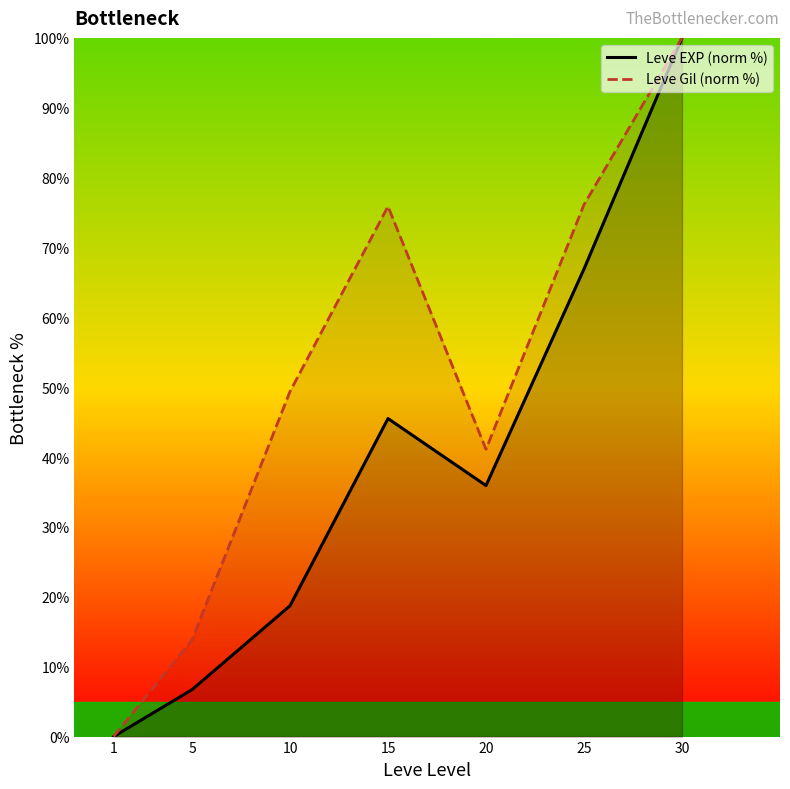

The value of Leve EXP (norm %) at 30 is 100.0. True or false?

True